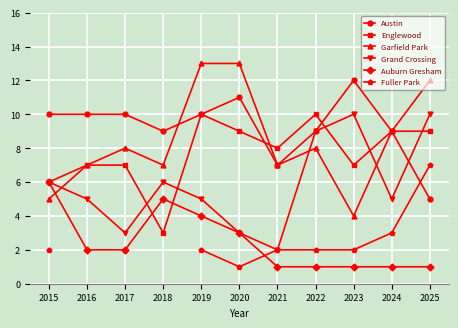

Between 2016 and 2023, which is larger?

2023